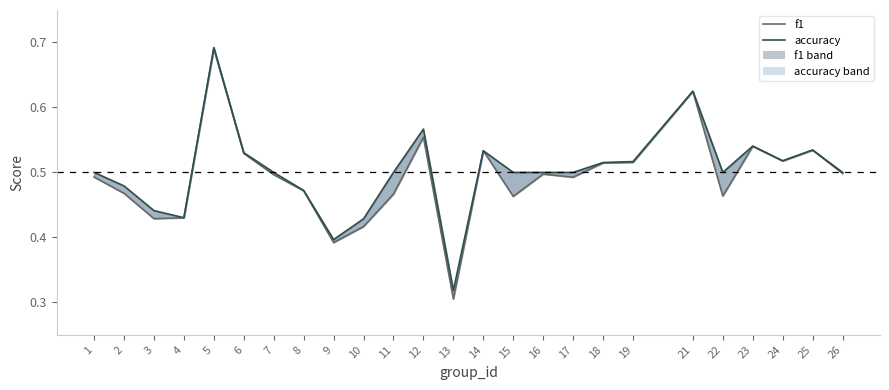

What is the total value across all series at 17?

1.0